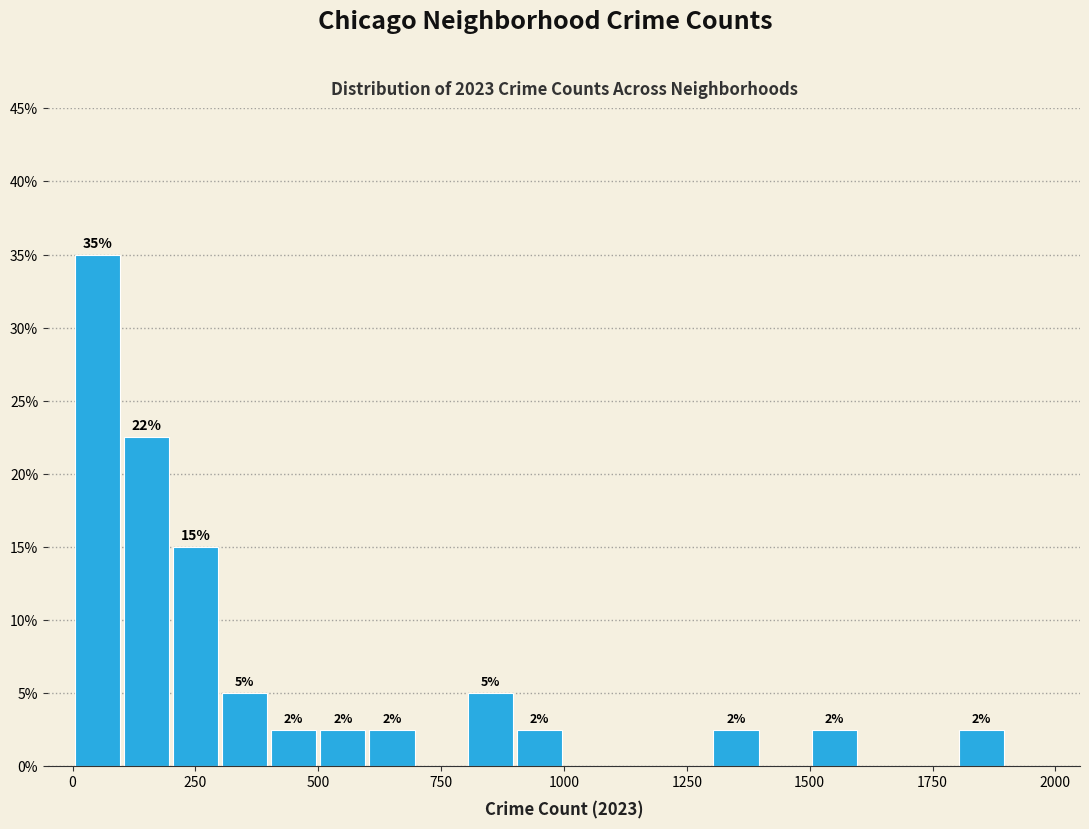

Read against the x-axis, roughly where is the centre of the tallest bar?

50